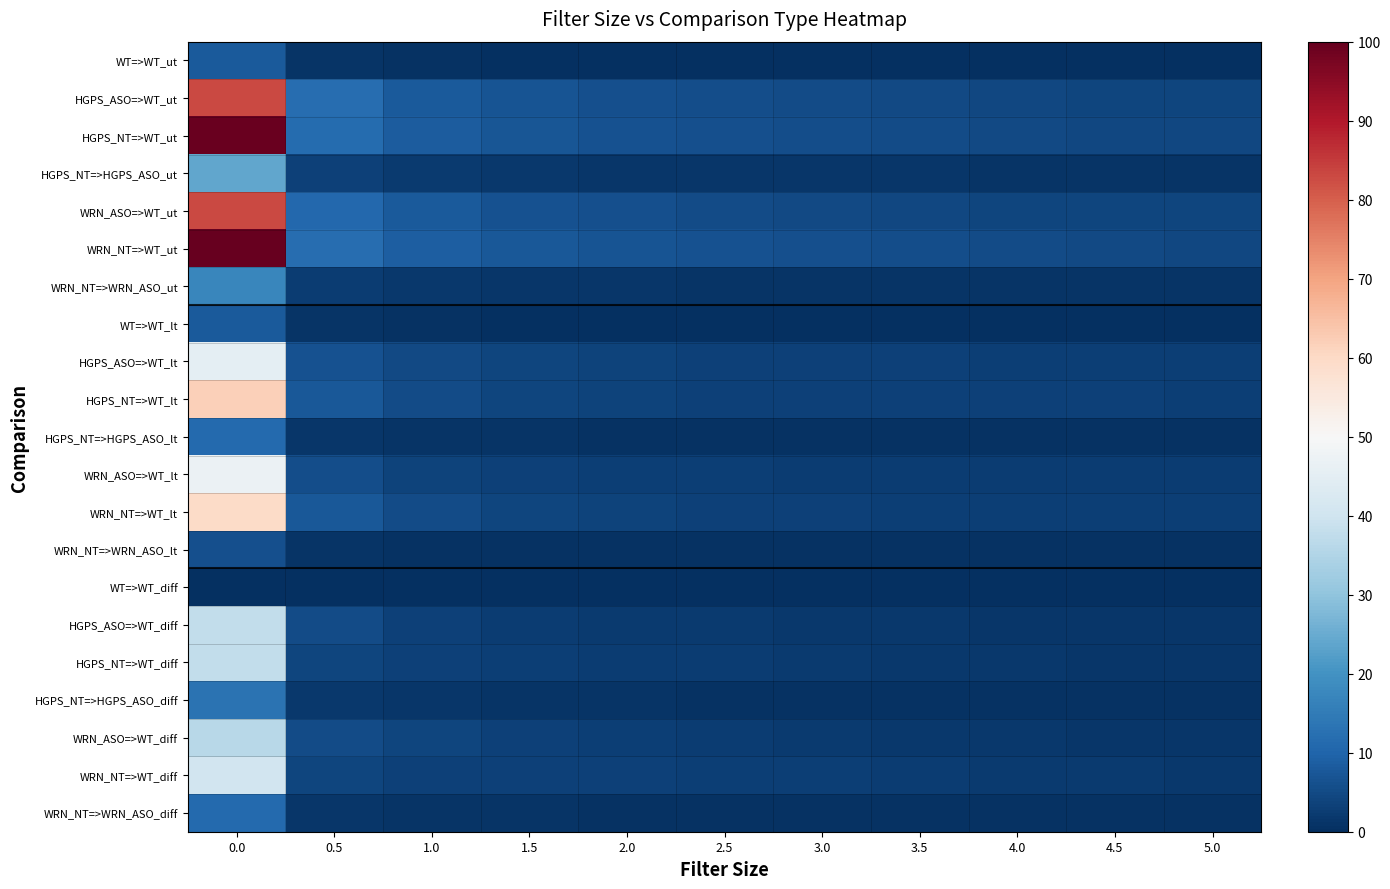

Between 0.5 and 3.0, which is larger?

0.5